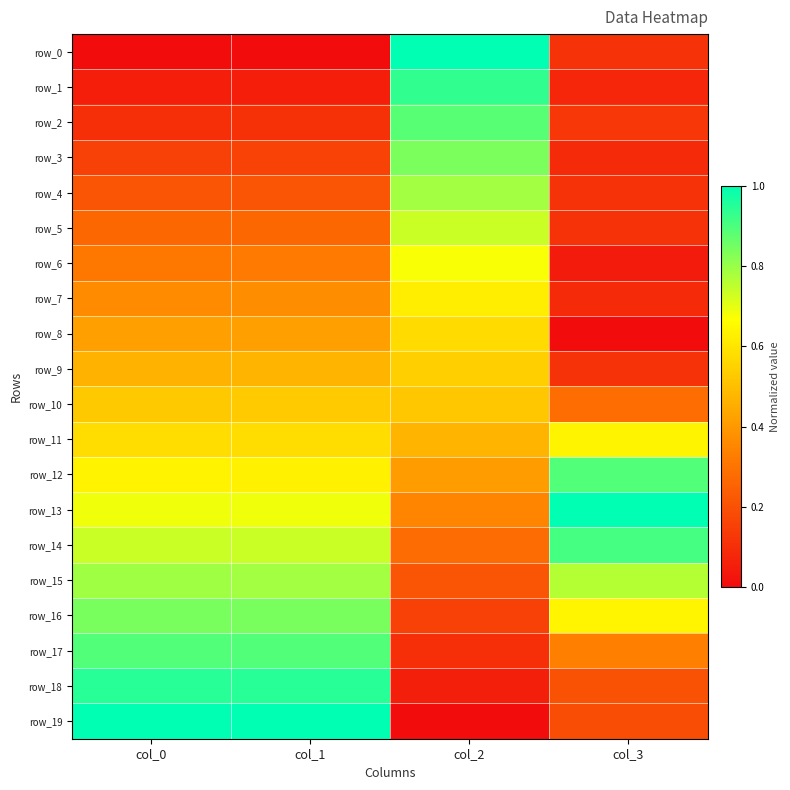

How many row_0 values are between 0 and 1?

4